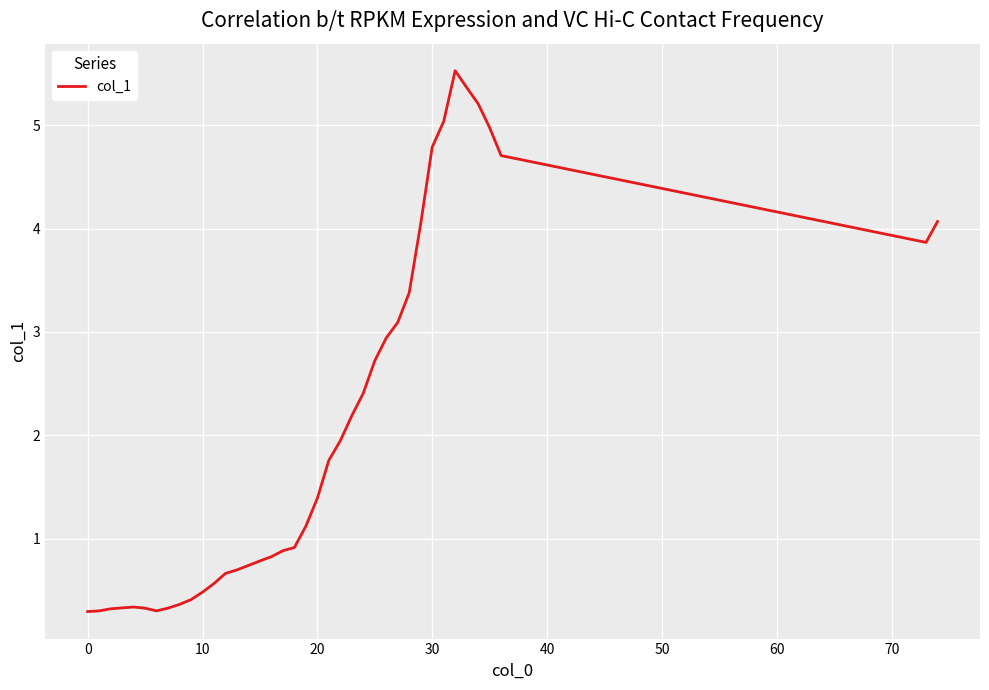

What is the minimum value shown in the chart?

0.3